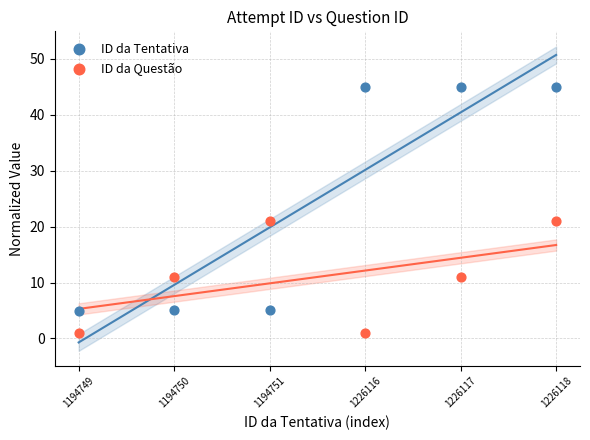

Across all data points, what is the range of Y values (max minus min)?

44.0